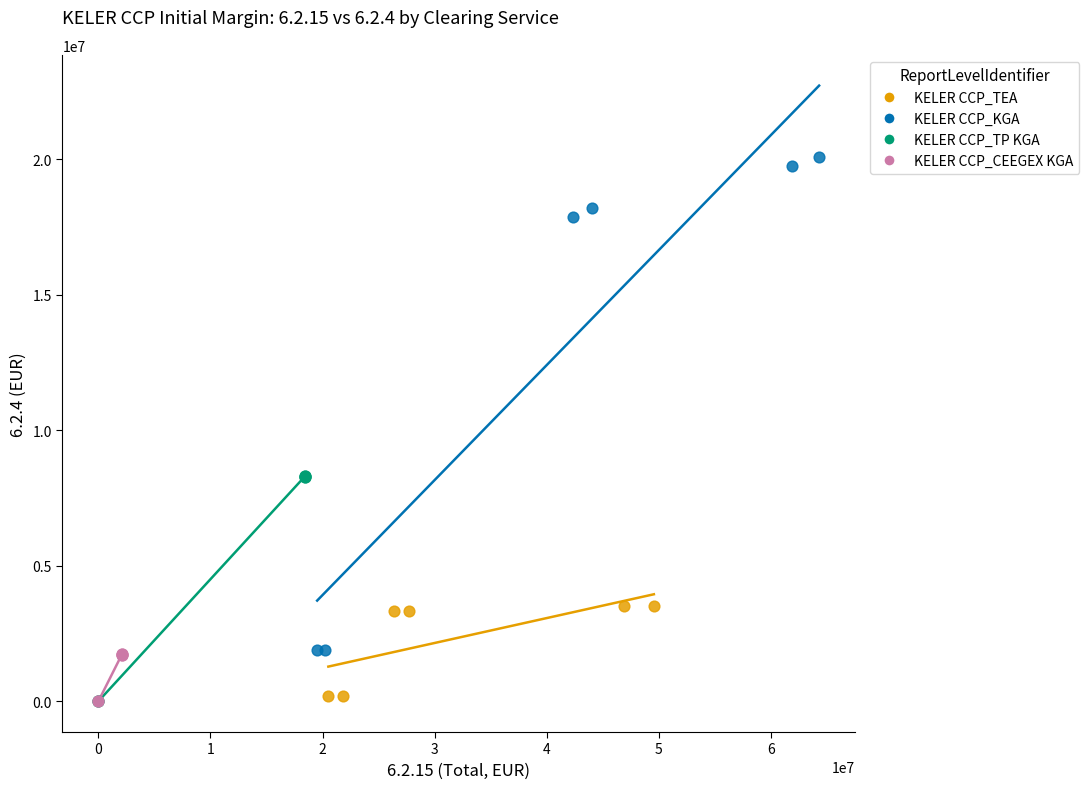

Which series reaches the maximum Y coordinate?

KELER CCP_KGA